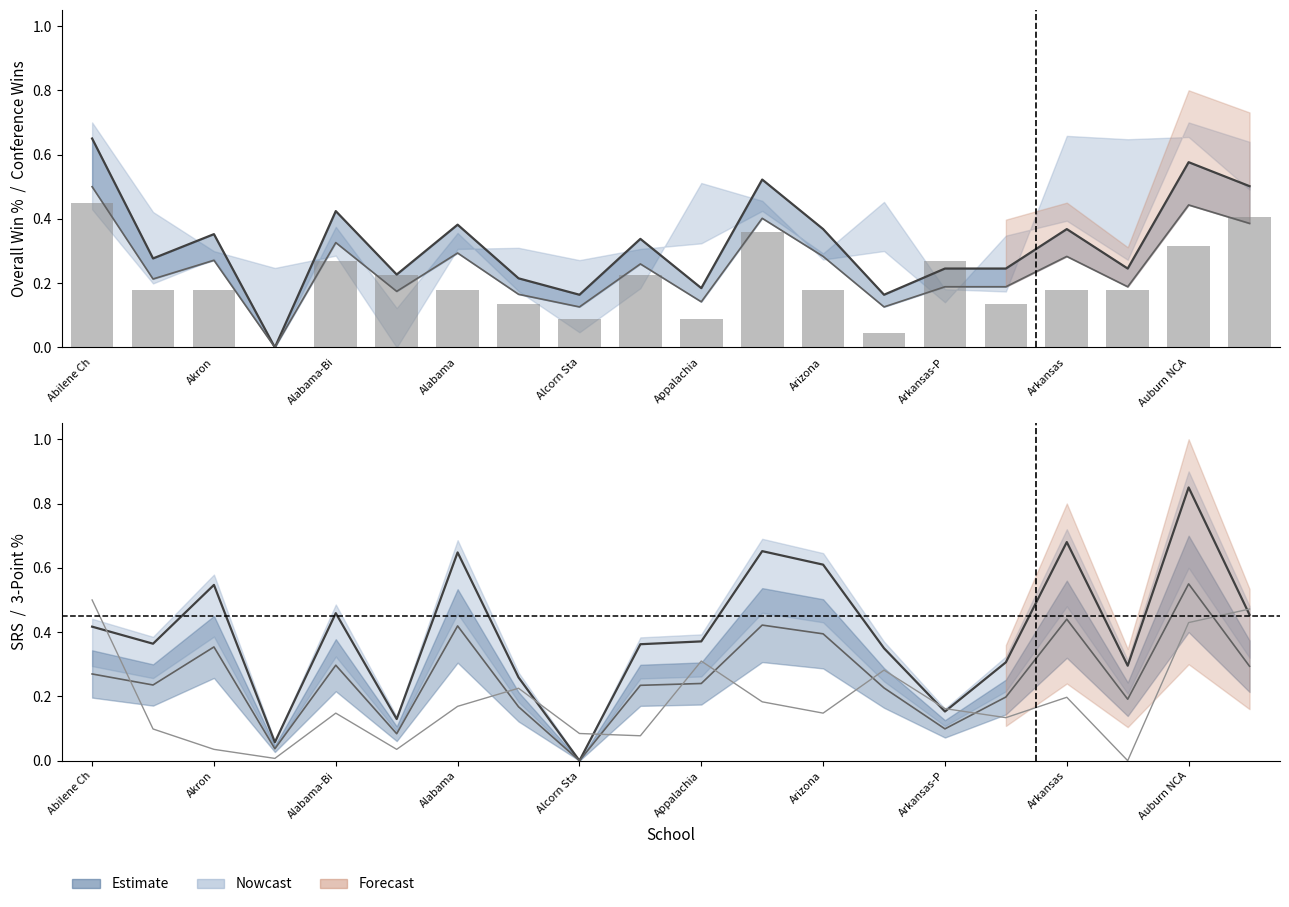

Reading left to right, what are all the values shown in this chart?

W-L% (upper): 0.7	0.3	0.4	0.0	0.4	0.2	0.4	0.2	0.2	0.3	0.2	0.5	0.4	0.2	0.2	0.2	0.4	0.2	0.6	0.5
W-L% (lower): 0.5	0.2	0.3	0.0	0.3	0.2	0.3	0.2	0.1	0.3	0.1	0.4	0.3	0.1	0.2	0.2	0.3	0.2	0.4	0.4
Conf. W: 0.5	0.2	0.2	0.0	0.3	0.2	0.2	0.1	0.1	0.2	0.1	0.4	0.2	0.0	0.3	0.1	0.2	0.2	0.3	0.4
SRS (upper): 0.4	0.4	0.5	0.1	0.5	0.1	0.6	0.3	0.0	0.4	0.4	0.7	0.6	0.3	0.2	0.3	0.7	0.3	0.8	0.5
SRS (lower): 0.3	0.2	0.4	0.0	0.3	0.1	0.4	0.2	0.0	0.2	0.2	0.4	0.4	0.2	0.1	0.2	0.4	0.2	0.6	0.3
3P%: 0.5	0.1	0.0	0.0	0.1	0.0	0.2	0.2	0.1	0.1	0.3	0.2	0.1	0.3	0.2	0.1	0.2	0.0	0.4	0.5